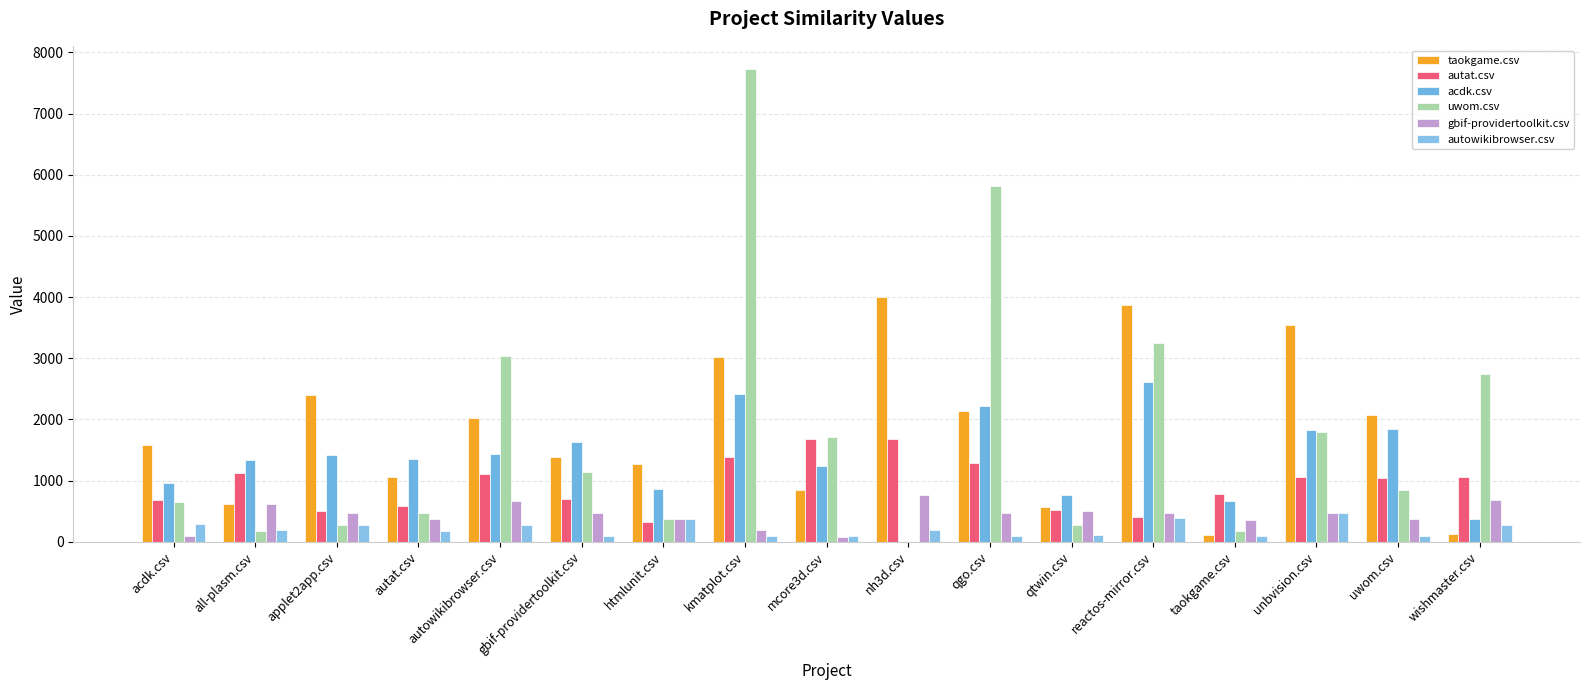

Which category has the highest value in the taokgame.csv series?

nh3d.csv